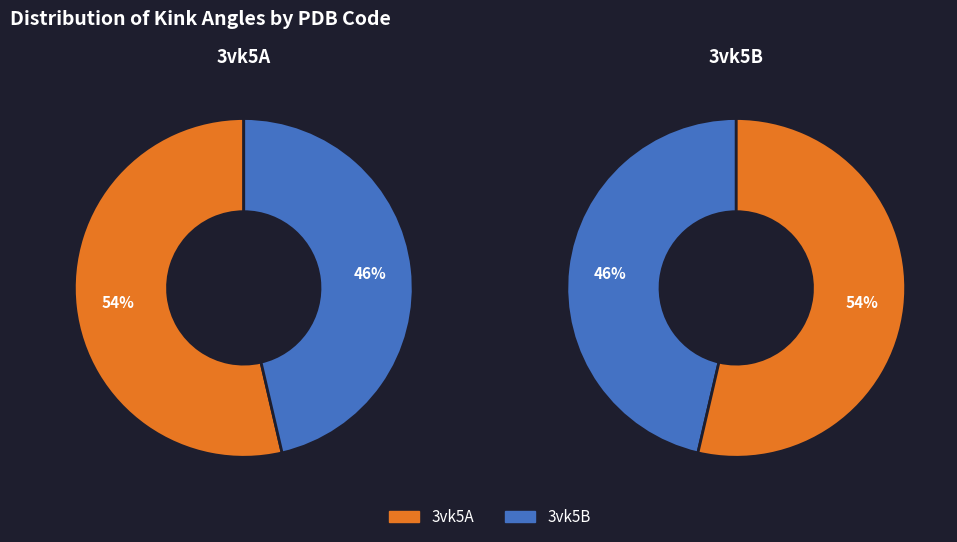

Do 3vk5A and 3vk5B together represent more than half of the pie?

Yes